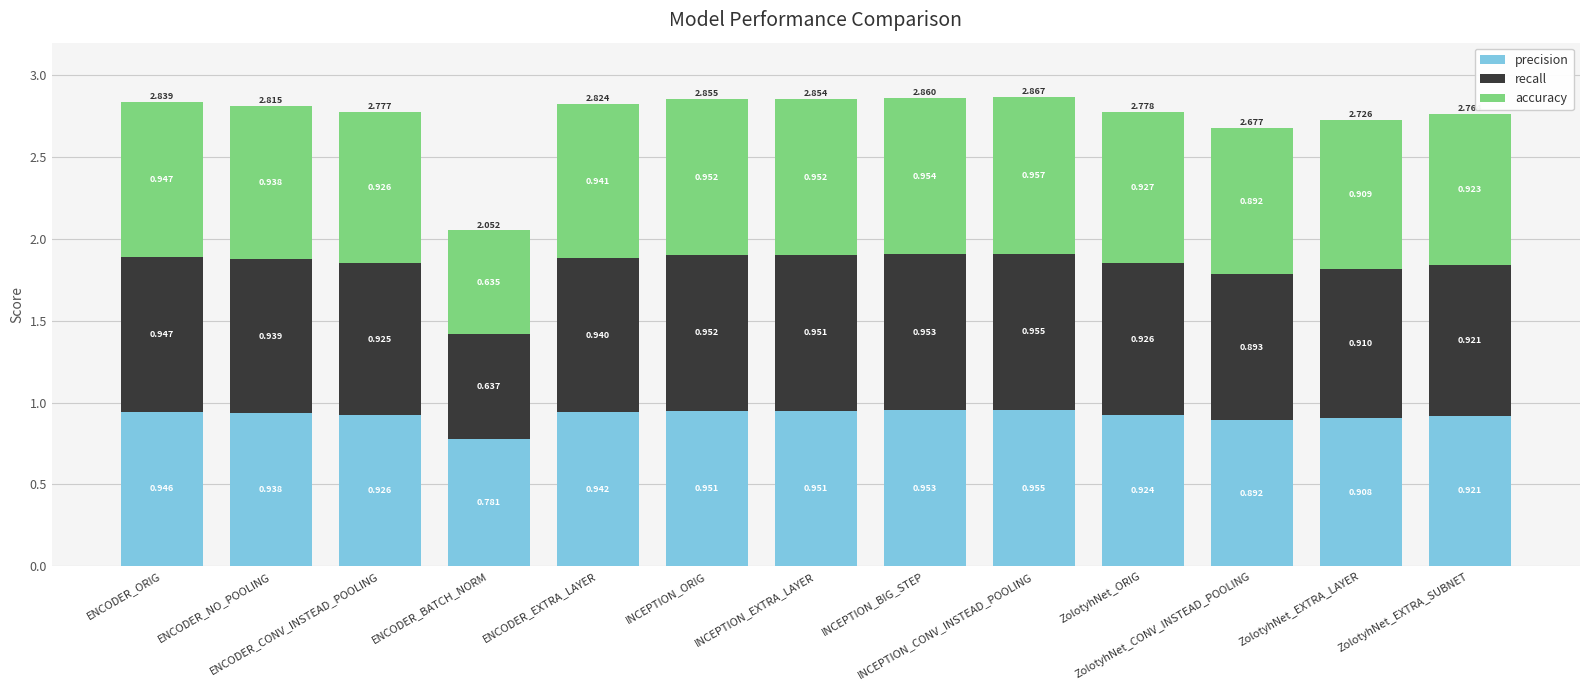

Are the bars grouped side by side (vs. stacked)?

No